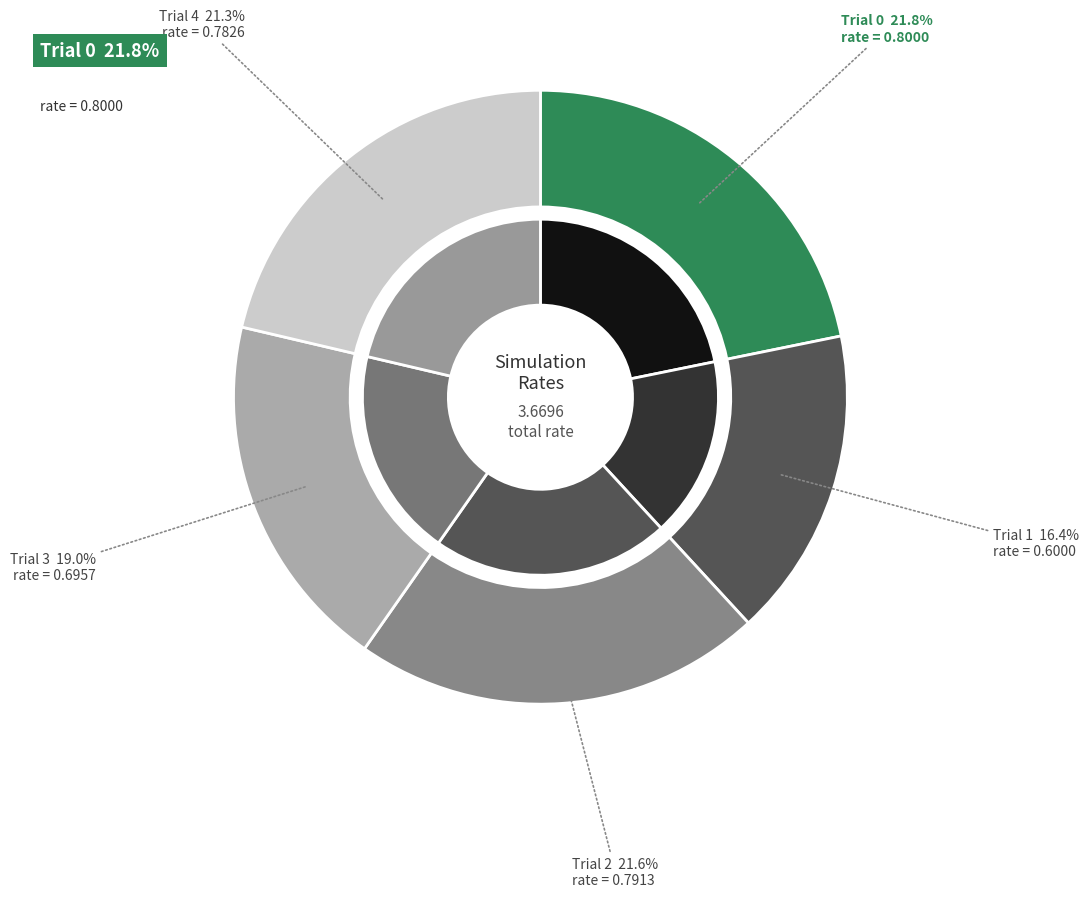

To the nearest percent, what is the difference between the Trial 3 and Trial 2 slice percentages?

3%